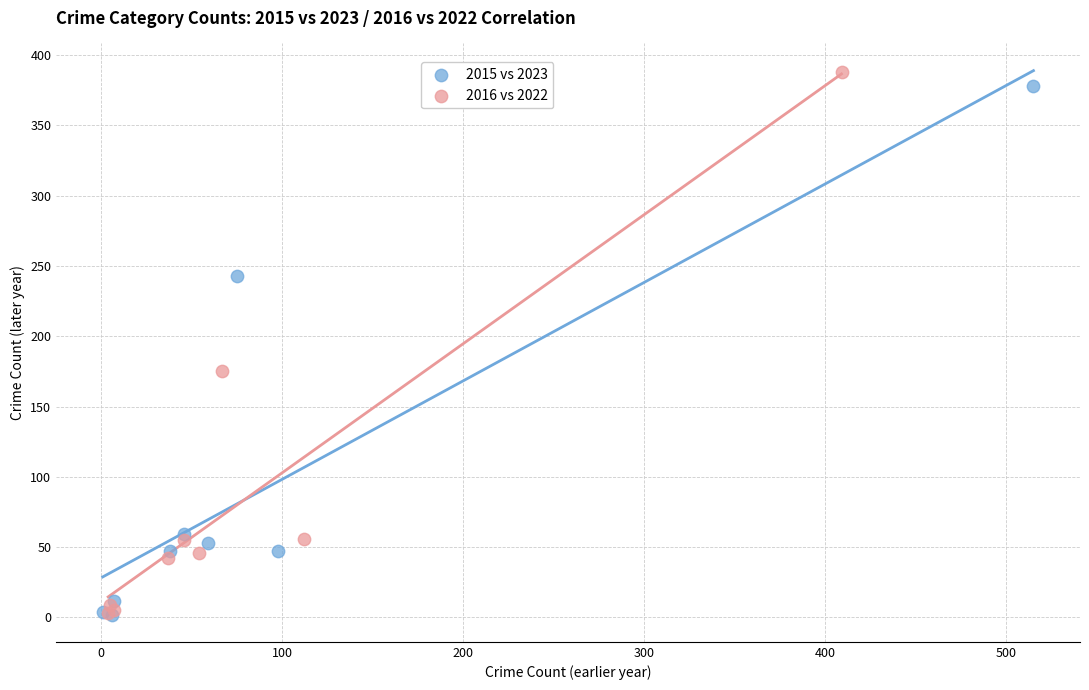

Which series has the widest spread of Y values?

2016 vs 2022